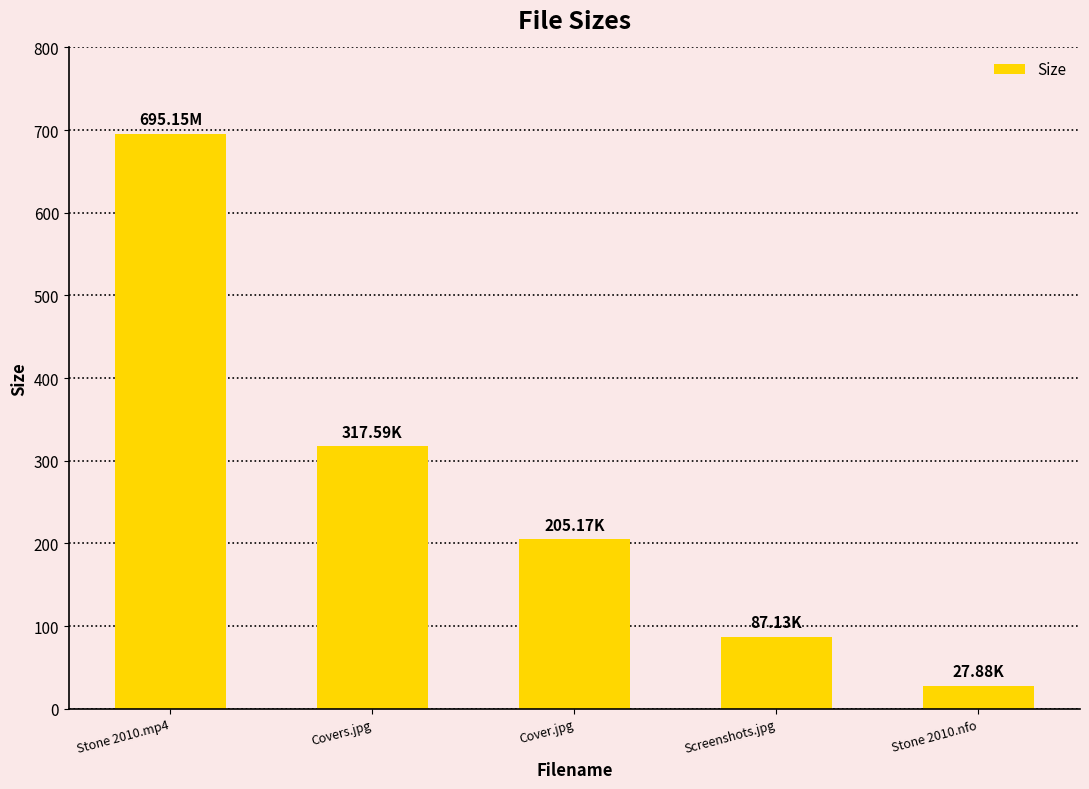

At which category does the chart reach its minimum across all series?

Stone 2010.nfo